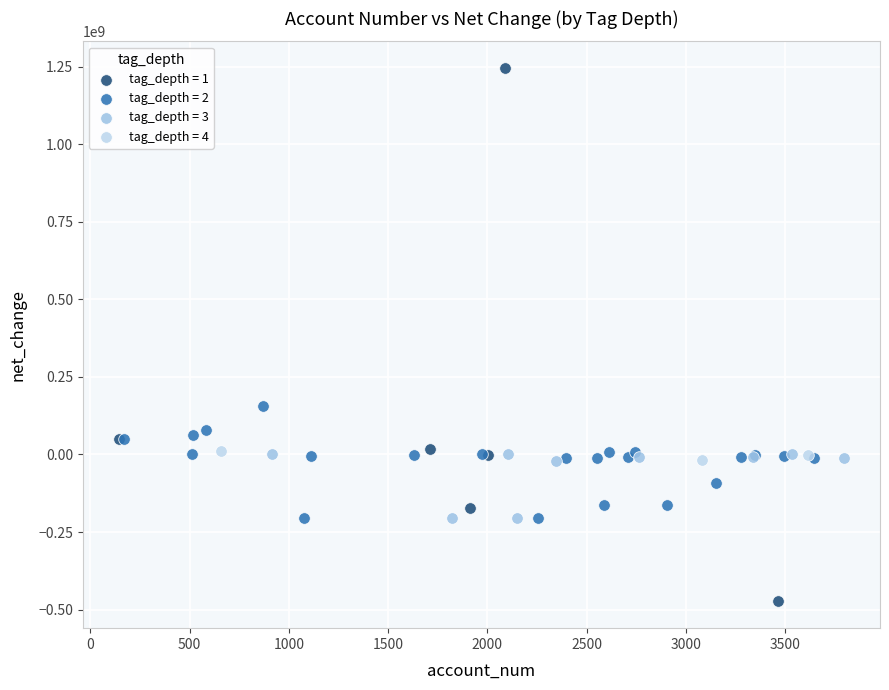

Which series has the largest Y range (max minus min)?

tag_depth = 1